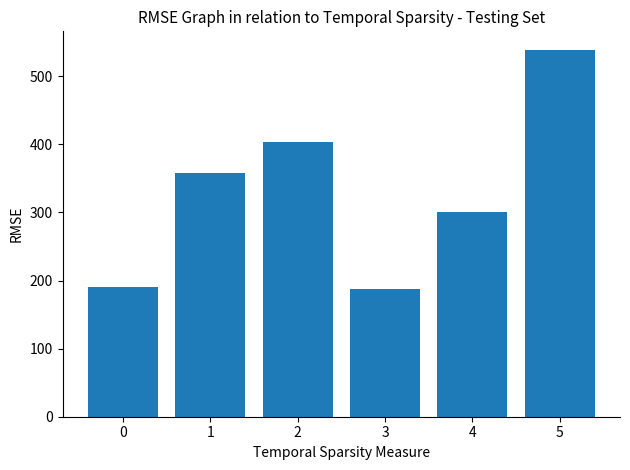

How many distinct data groups are displayed?

1